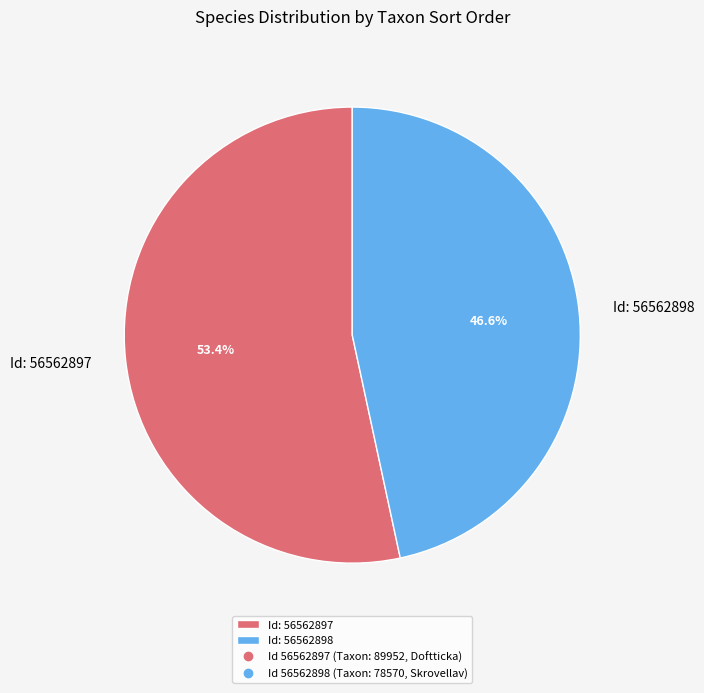

Rank the categories by value from highest to lowest.

Id: 56562897, Id: 56562898